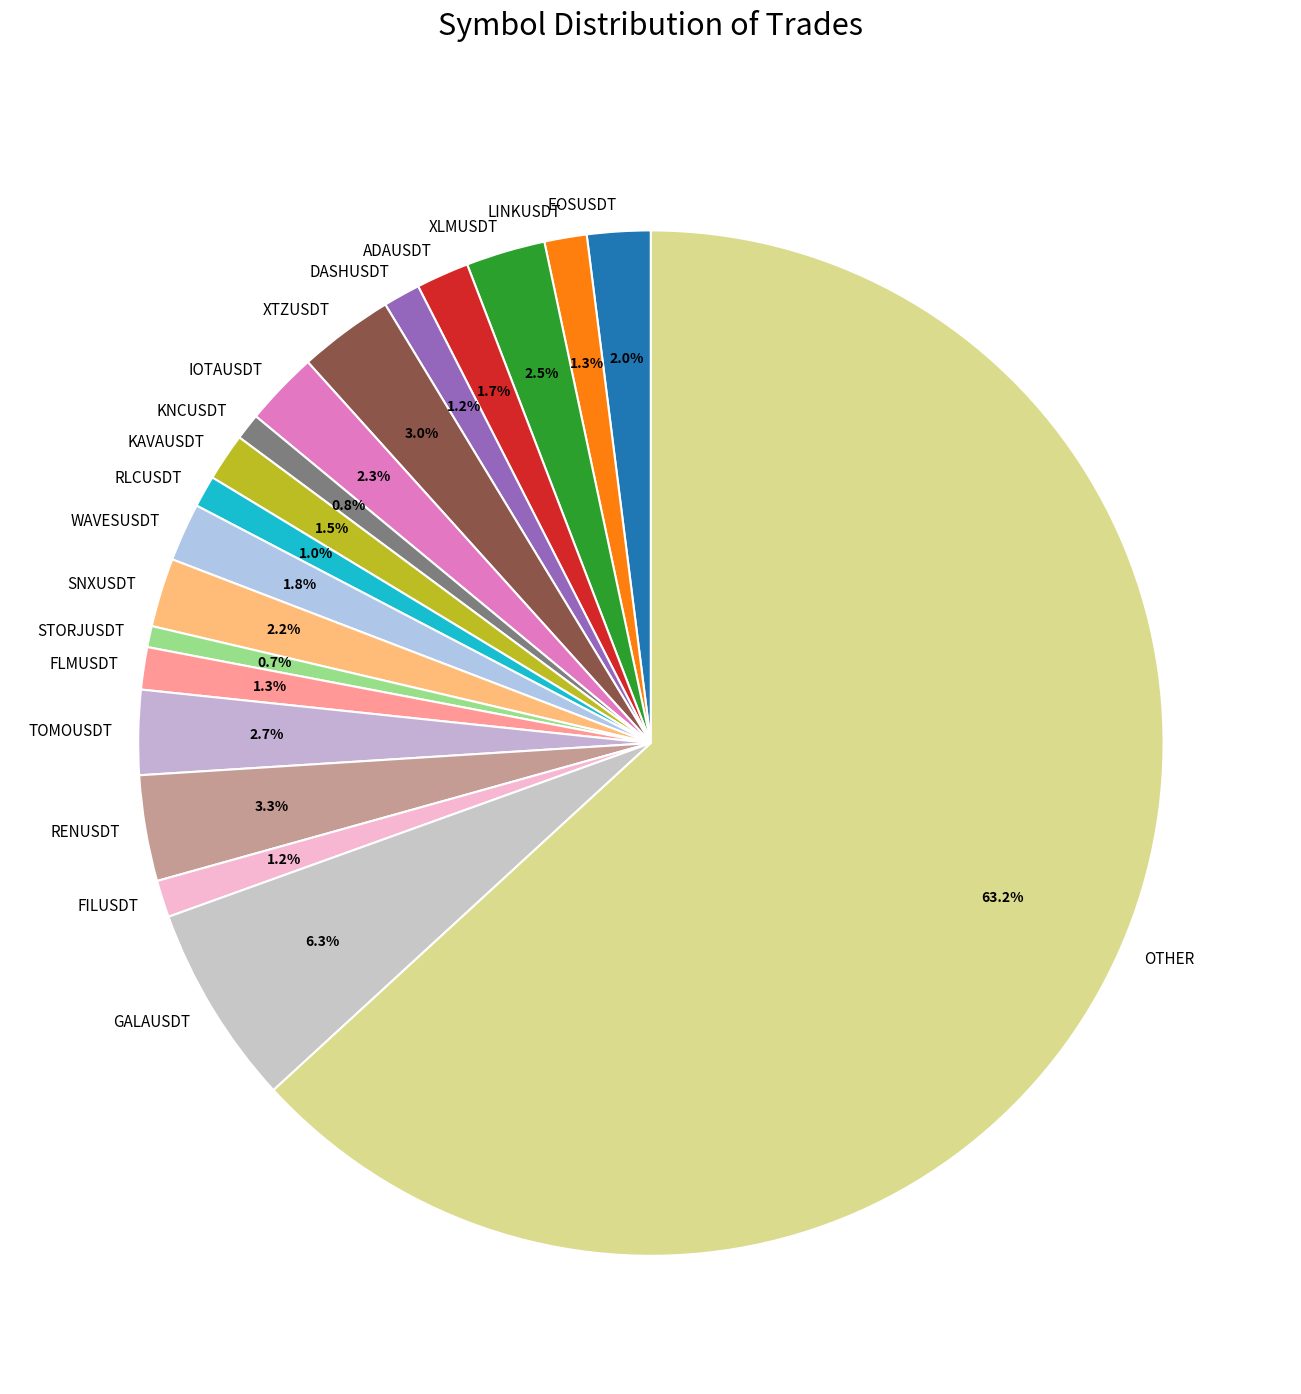

Combined, what portion of the pie is EOSUSDT and IOTAUSDT?

4.3%